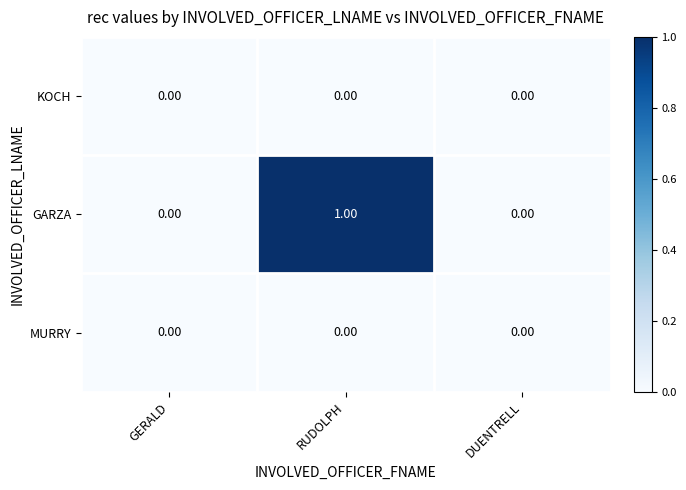

At which category is the sum across all series the highest?

RUDOLPH